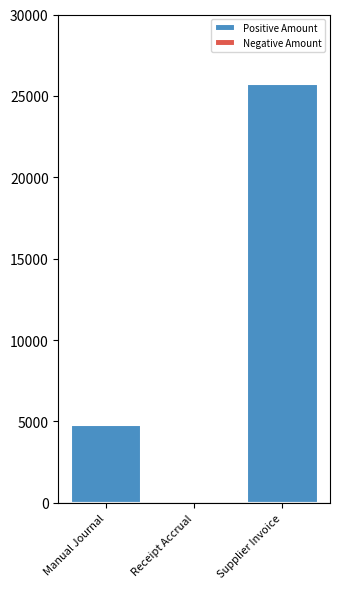

Reading left to right, what are all the values shown in this chart?

Positive Amount: 4810.0	0.0	25722.8
Negative Amount: 0.0	-0.0	0.0